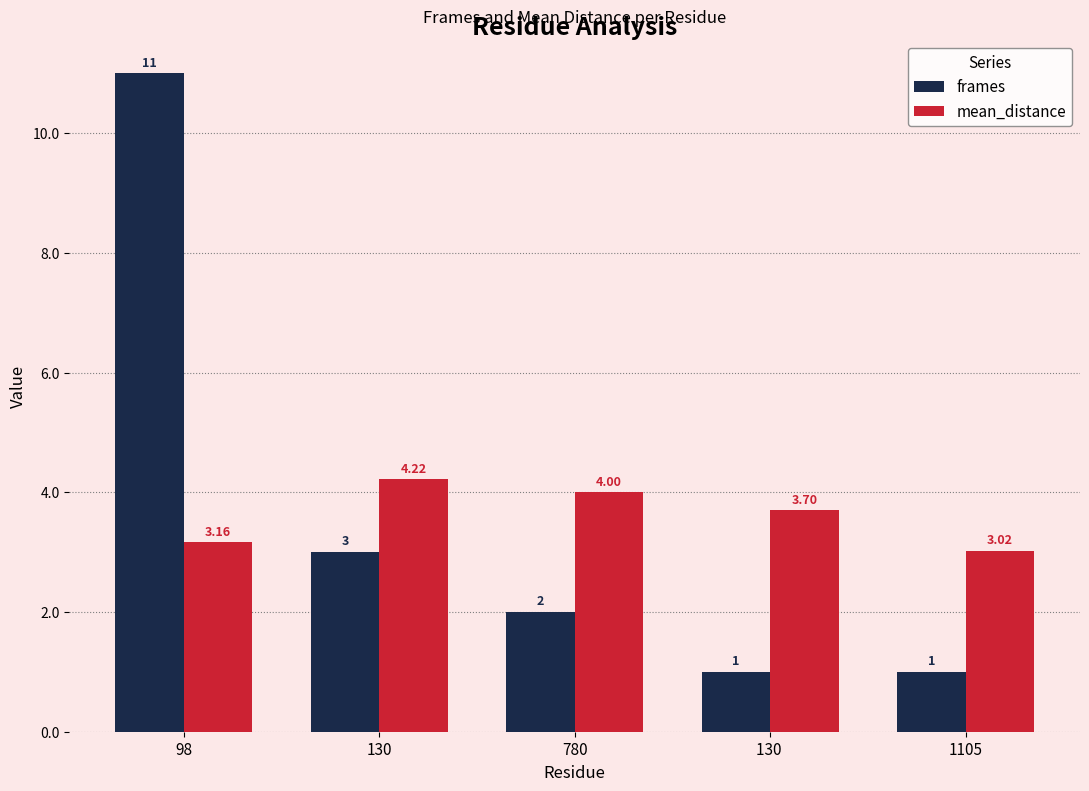

What is the label of the 2nd bar from the left?

130